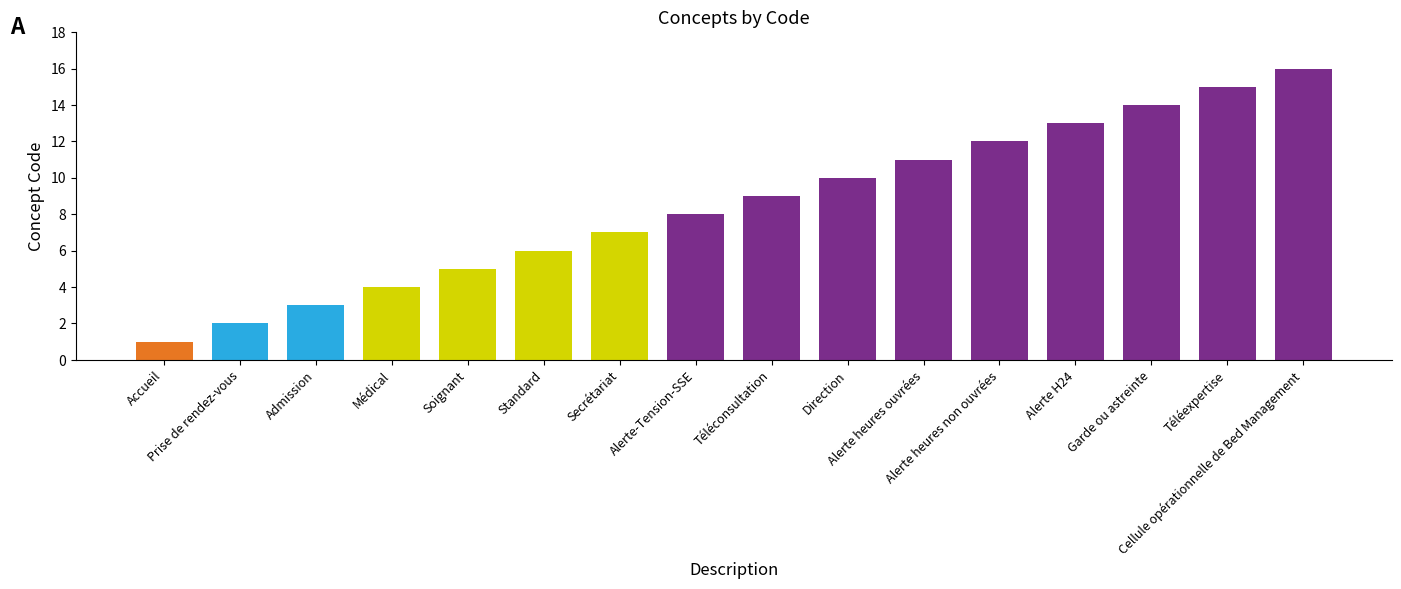

What is the sum of all values?

136